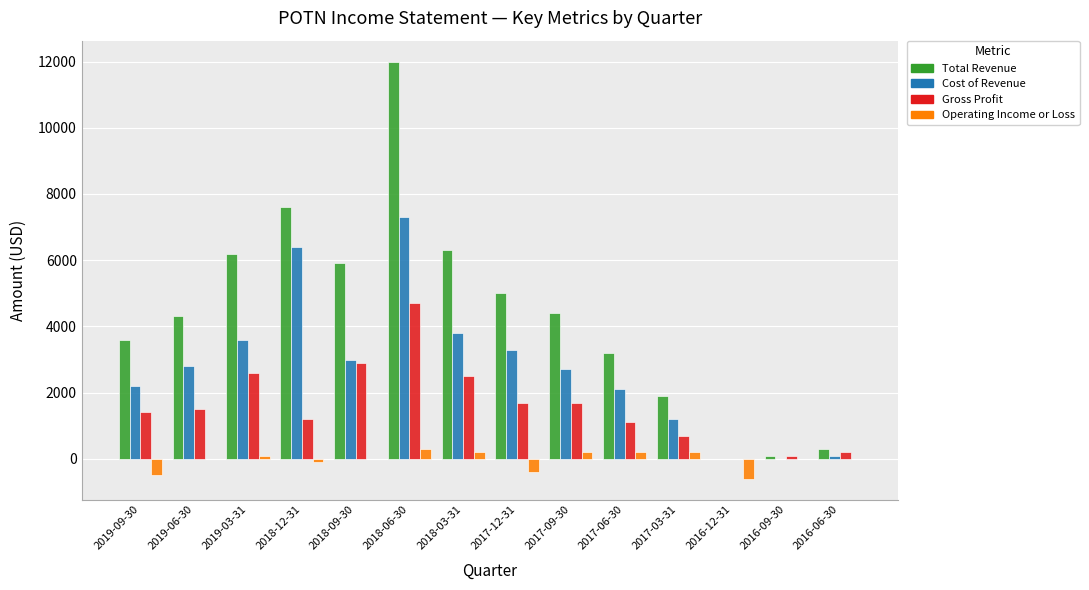

Which category has the highest value in the Total Revenue series?

2018-06-30